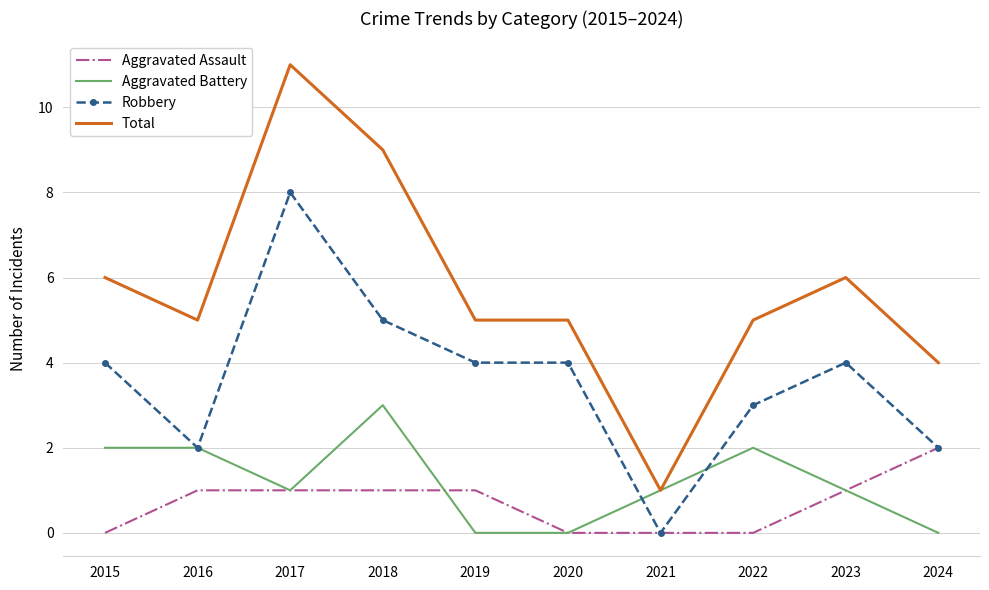

What is the difference between the second highest and minimum values in the Aggravated Battery series?

2